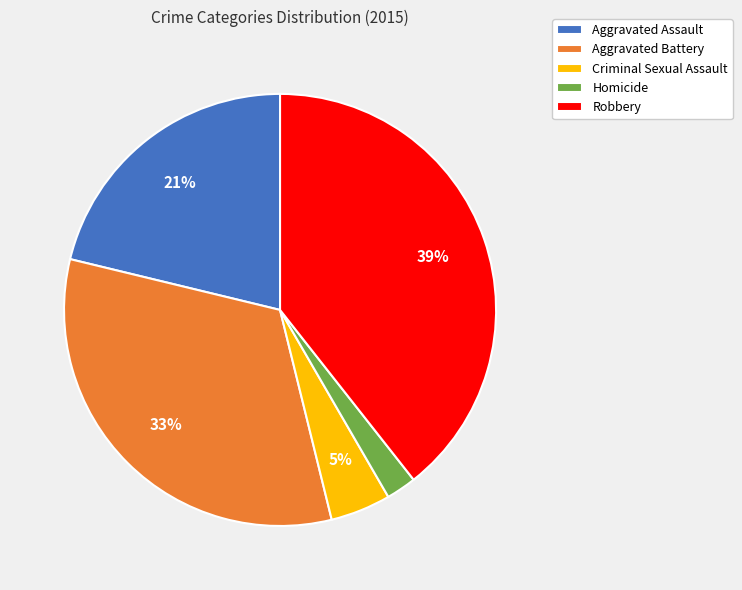

To the nearest percent, what is the difference between the largest and smallest slice percentages?

37%